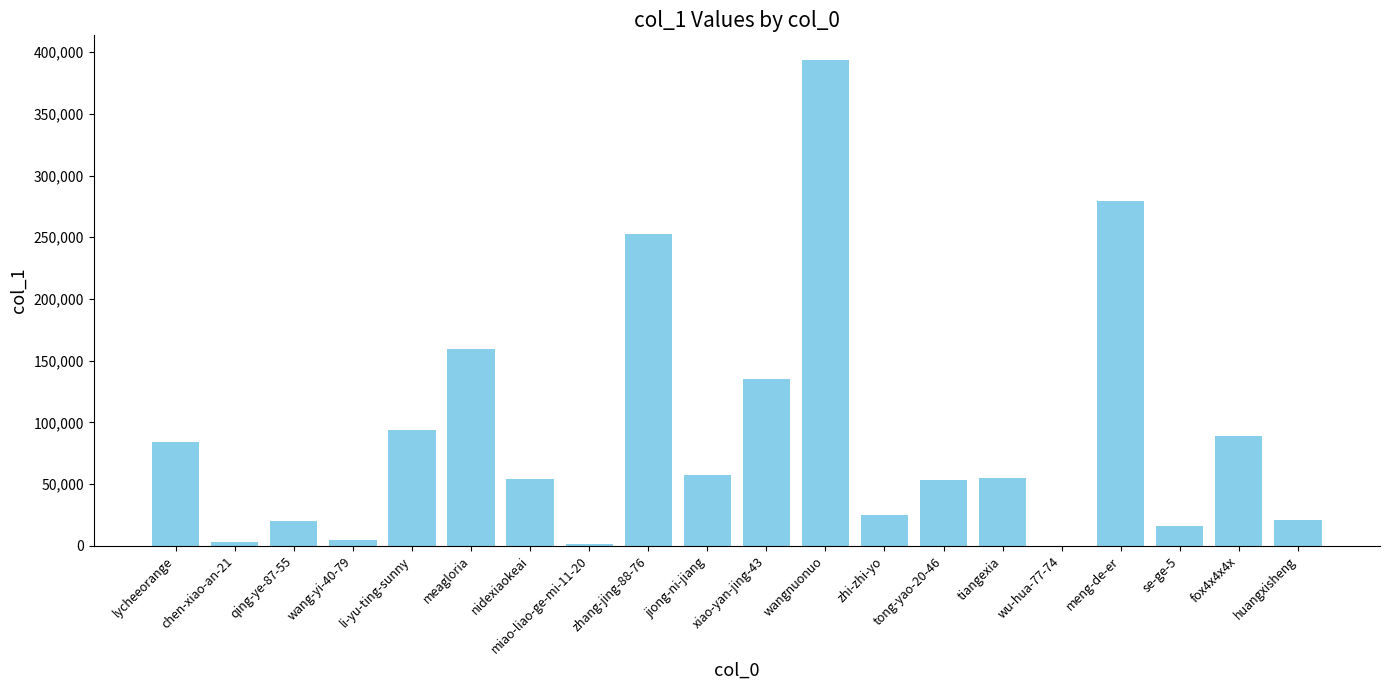

The chart shows a value of 93467 at li-yu-ting-sunny. True or false?

True